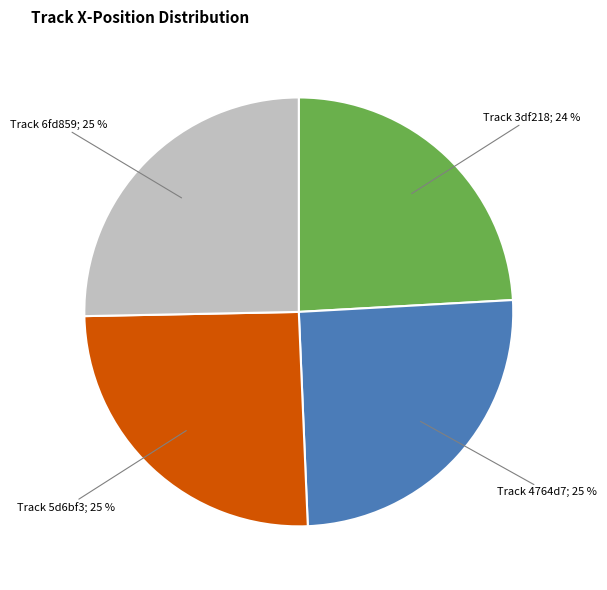

True or false: Track 5d6bf3; 25 % accounts for 33% of the total.

False